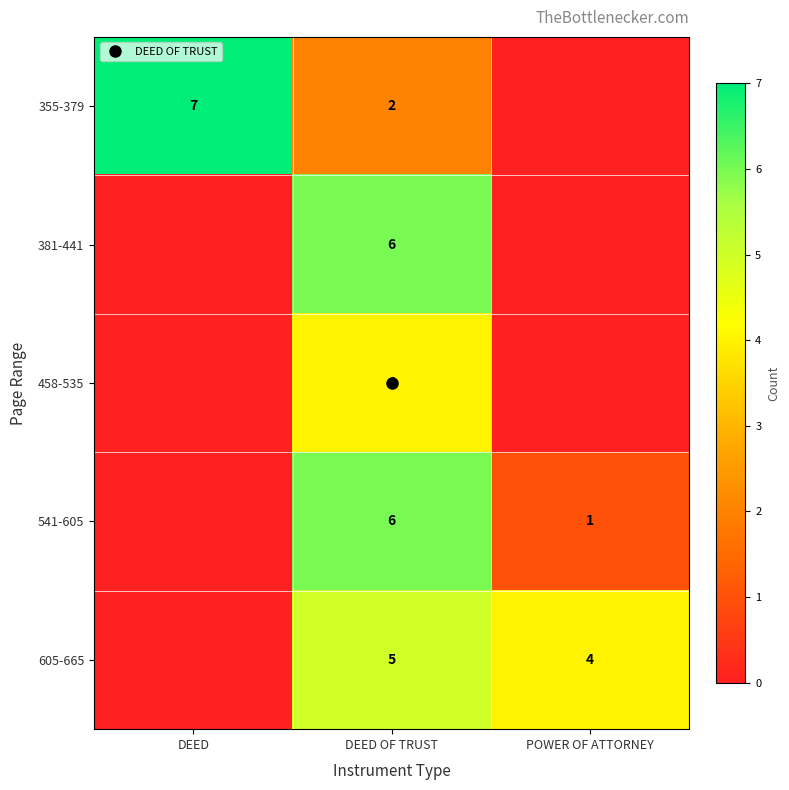

What is the total value across all series at DEED?

7